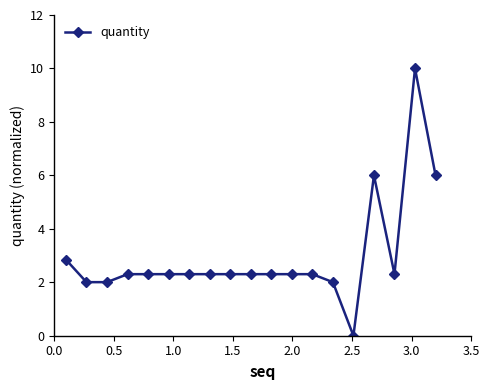

What is the difference between the maximum and second lowest values?

8.0